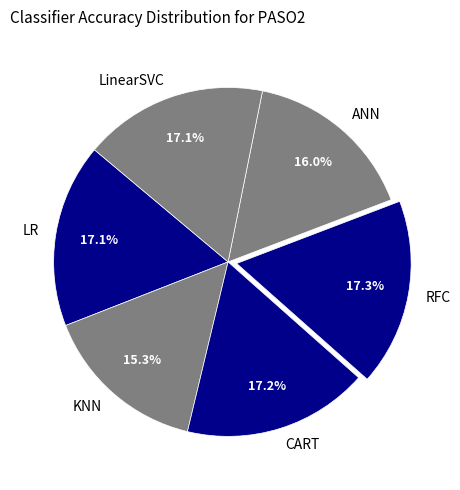

Does CART represent more than half of the total?

No